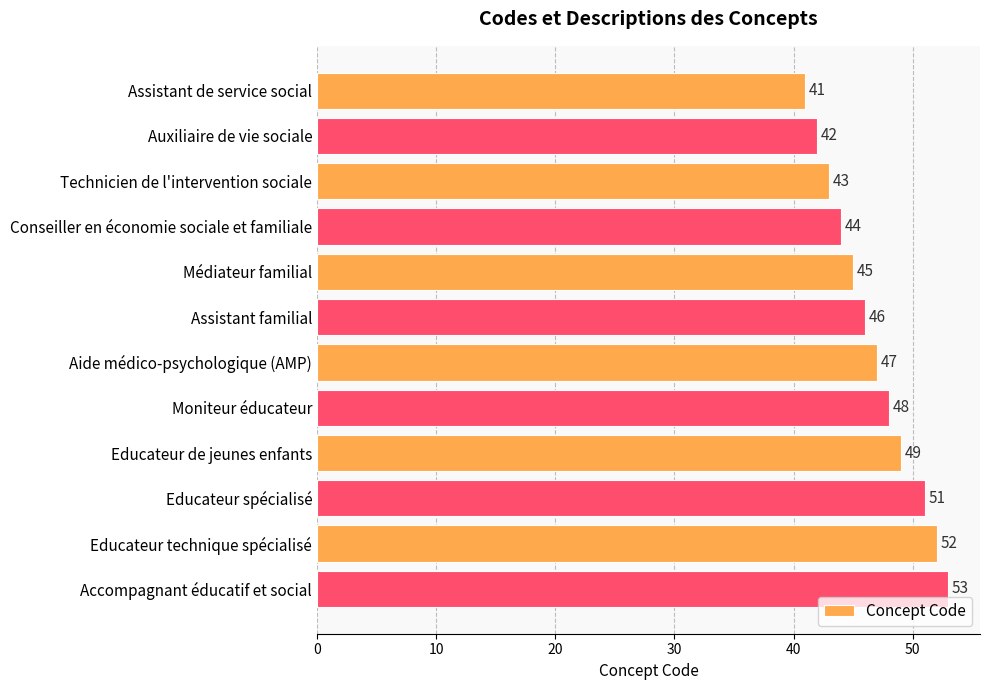

Which has a higher value, Assistant familial or Assistant de service social?

Assistant familial